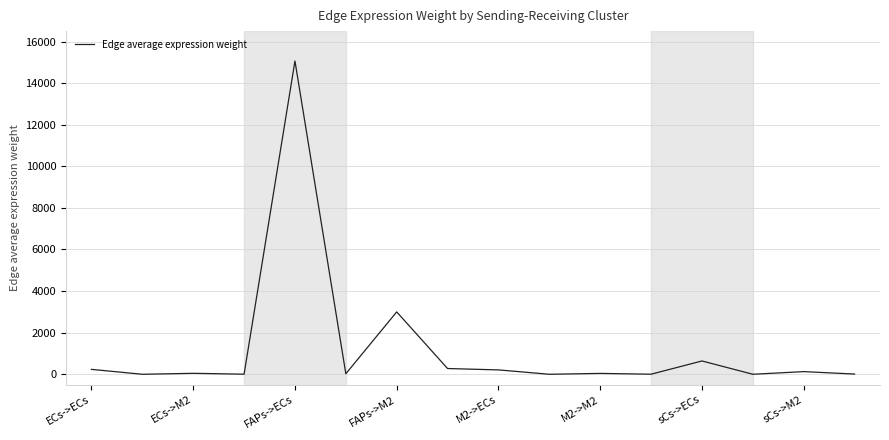

What is the maximum value shown in the chart?

15062.5